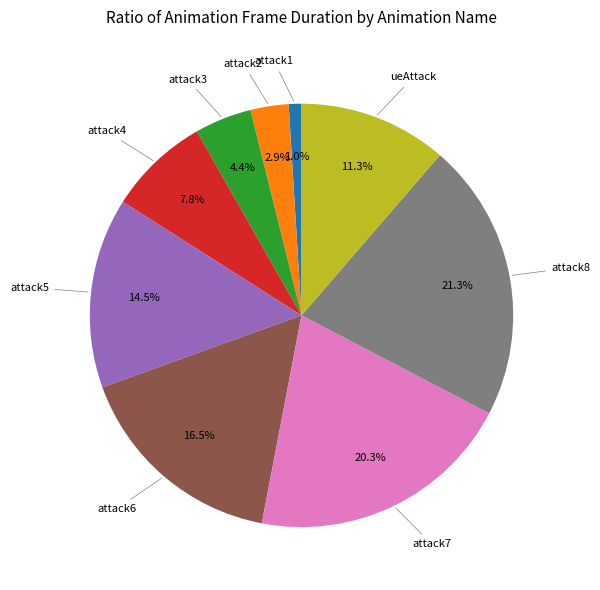

Is there any slice that represents more than half of the pie?

No